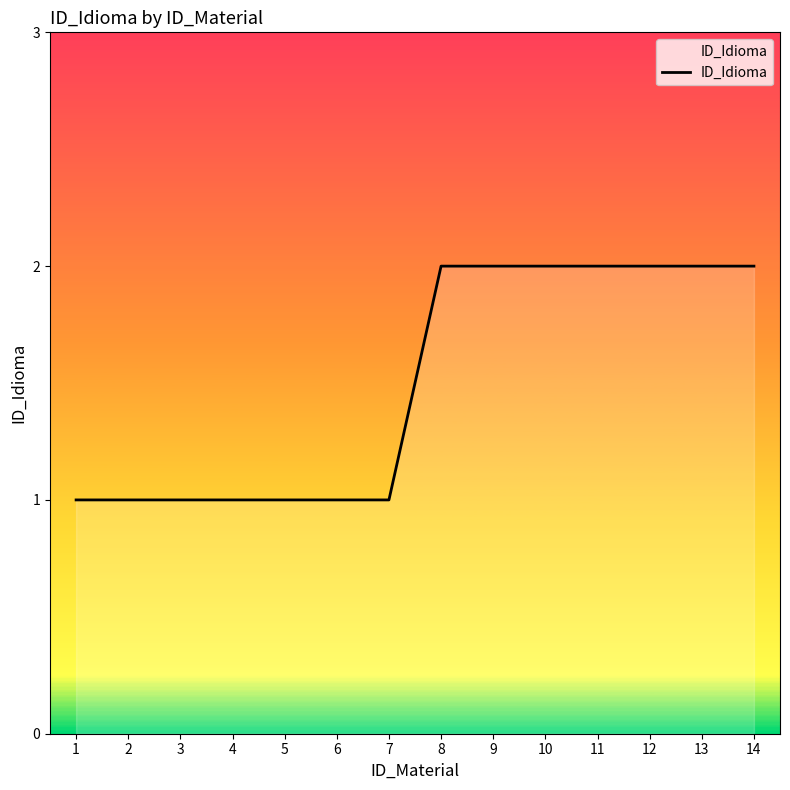

Is it true that the value at 13 is 1?

False